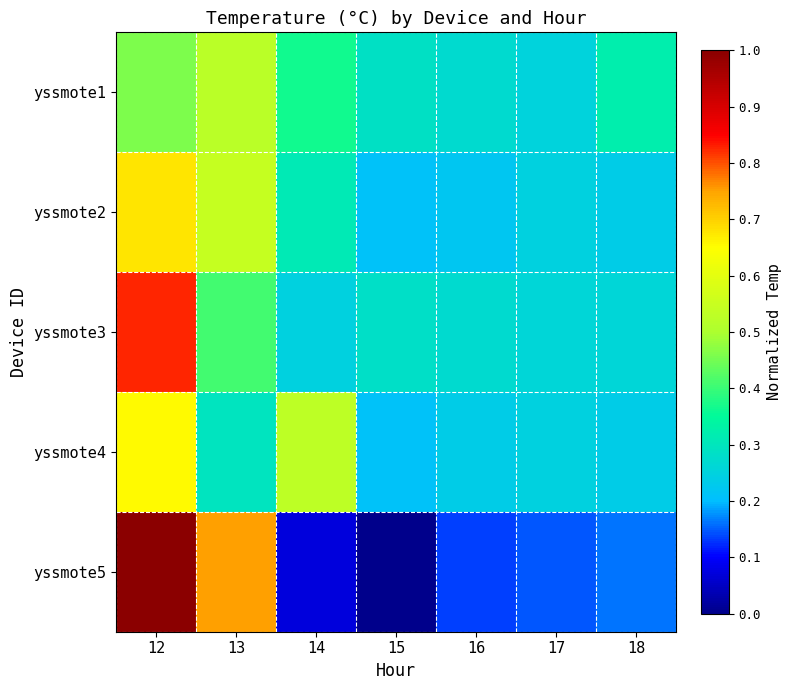

At how many categories does at least one series exceed 0?

7